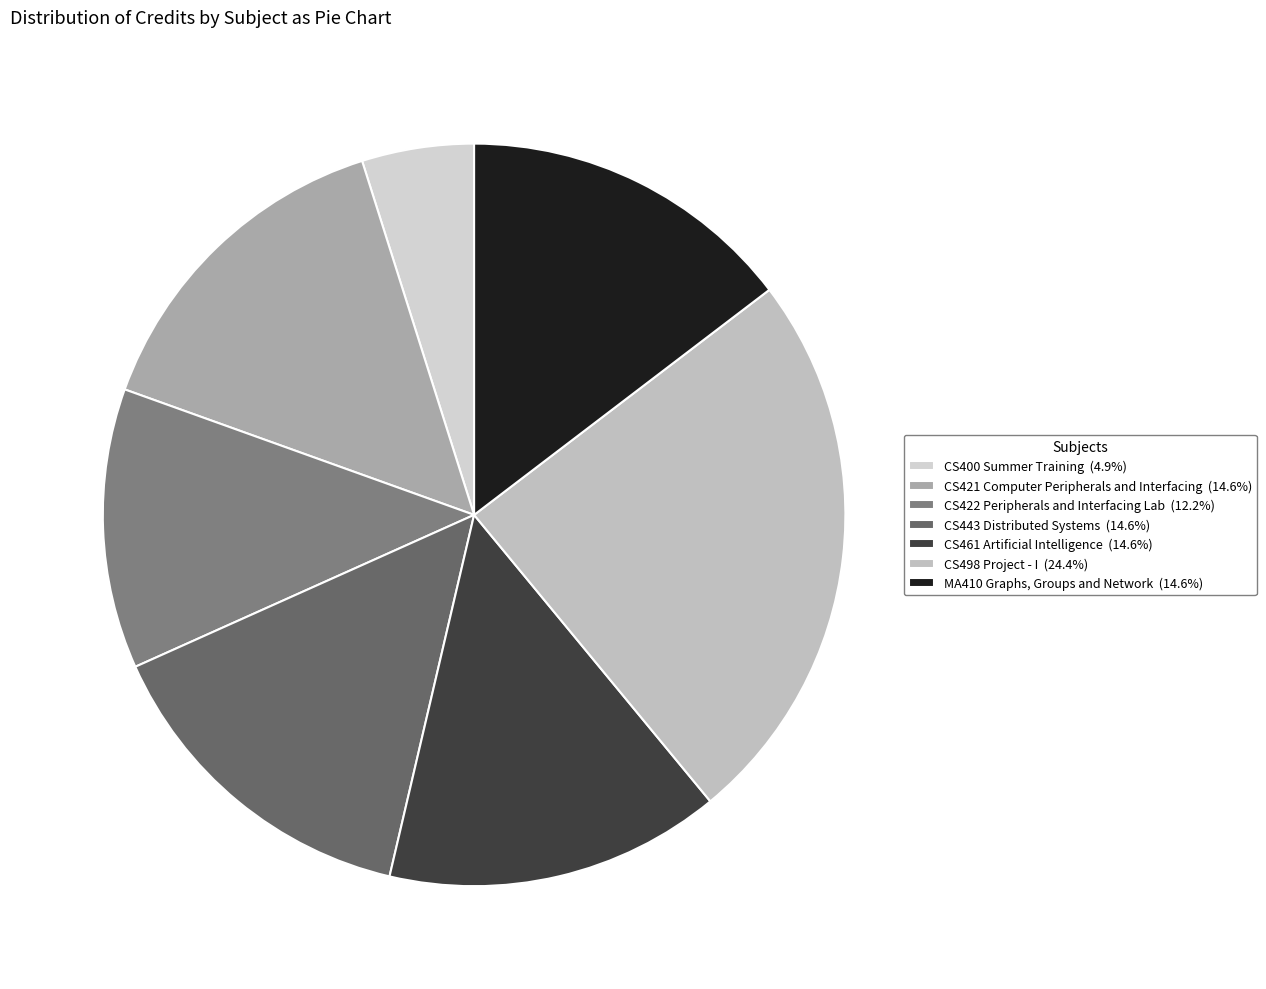

Is MA410 Graphs, Groups and Network the majority of the pie?

No